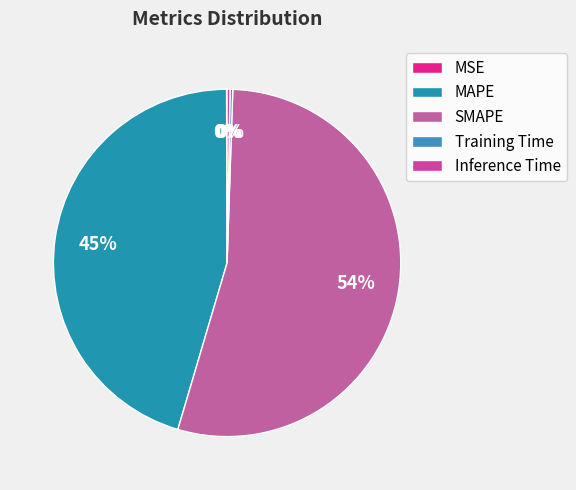

How many slices are in this pie chart?

5